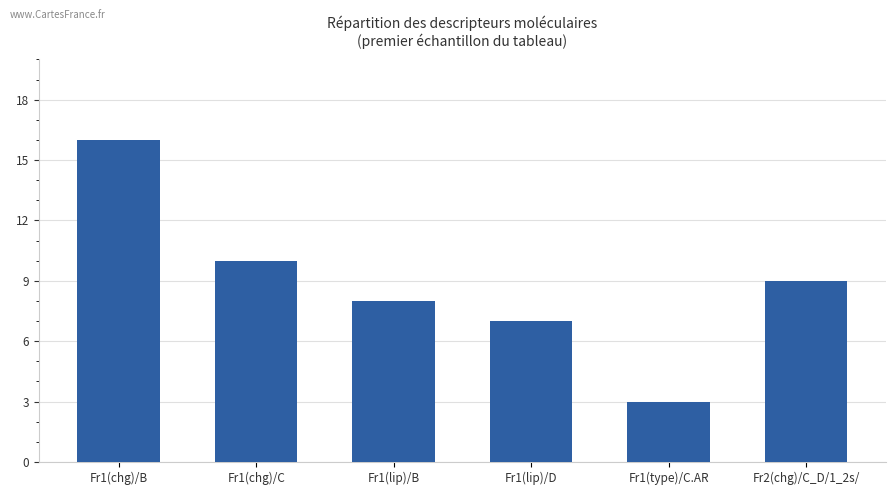

Rank the categories by value from lowest to highest.

Fr1(type)/C.AR, Fr1(lip)/D, Fr1(lip)/B, Fr2(chg)/C_D/1_2s/, Fr1(chg)/C, Fr1(chg)/B